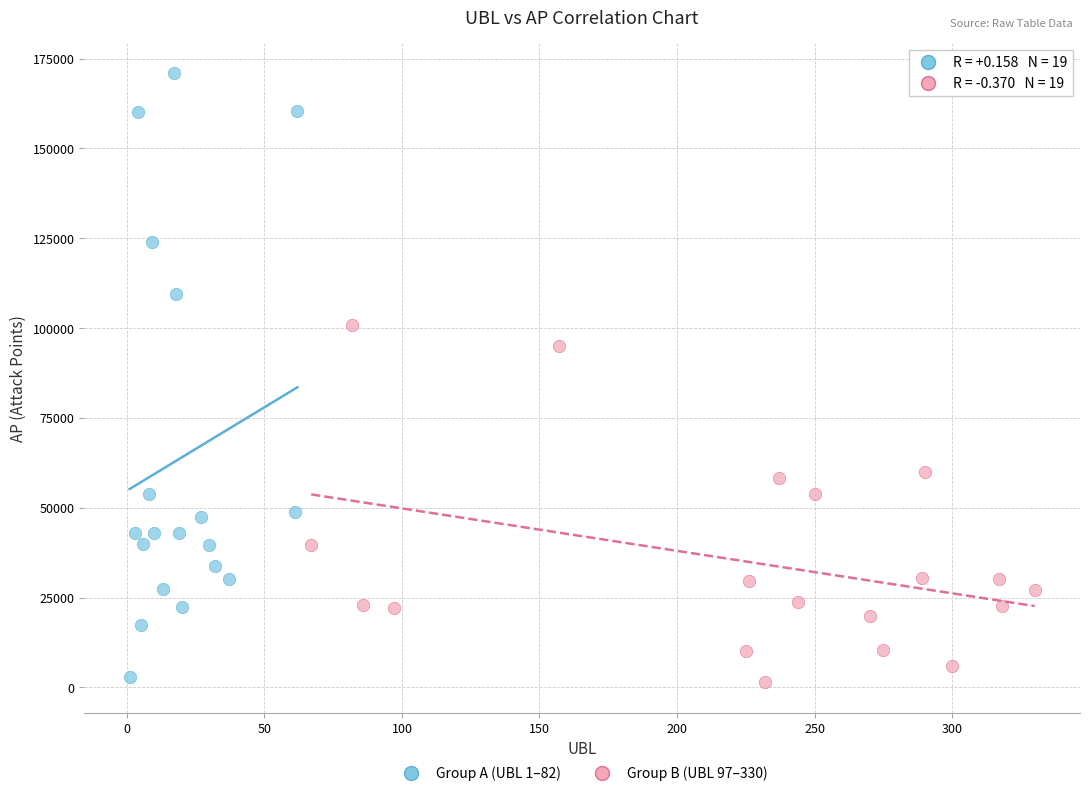

Which series reaches the maximum Y coordinate?

Group A (UBL 1–82)